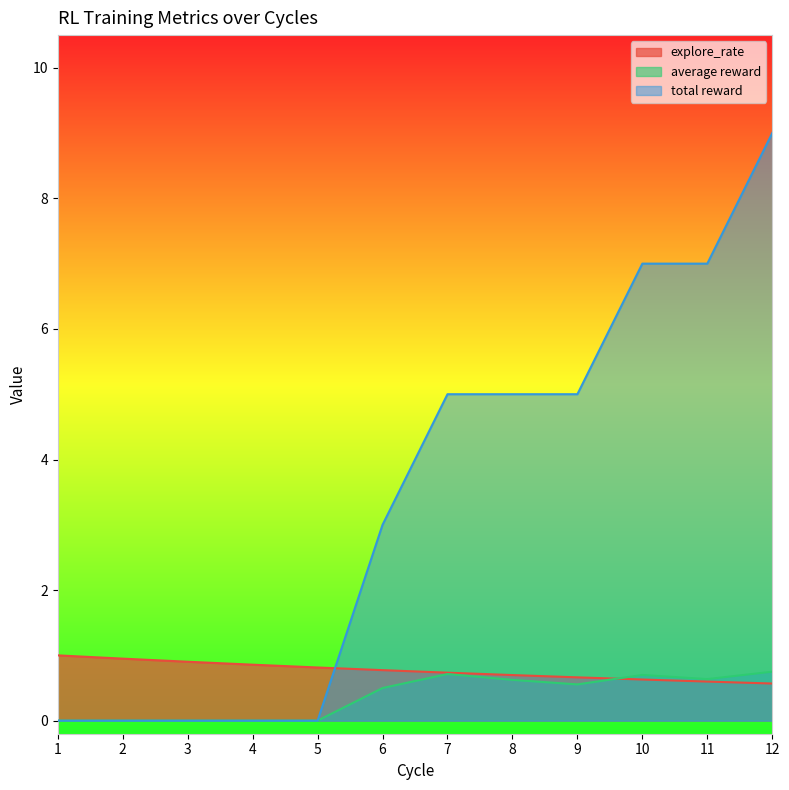

How many data points does each series have?

12